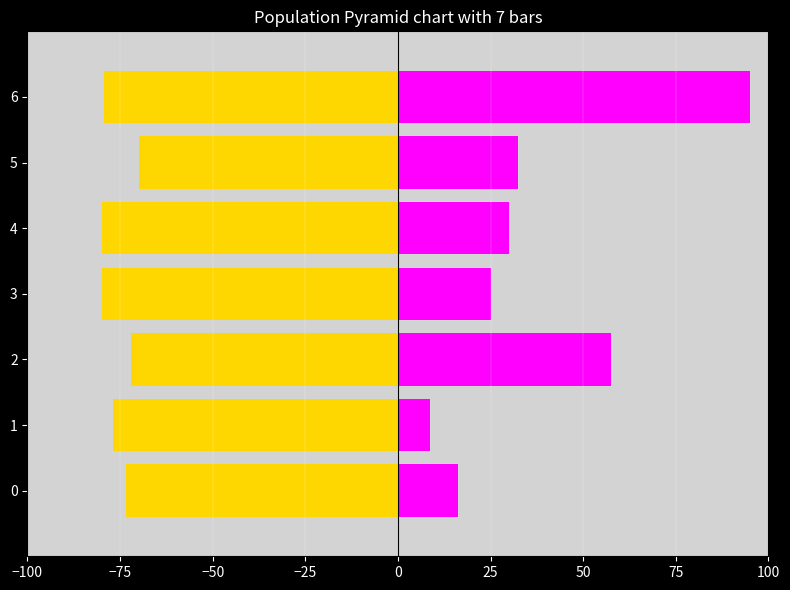

What is the difference between the highest and lowest values at 6?

174.4